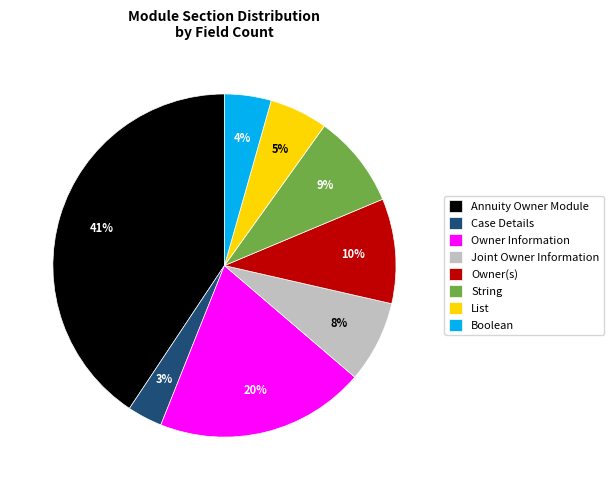

Is it true that Joint Owner Information is 17% of the pie?

False